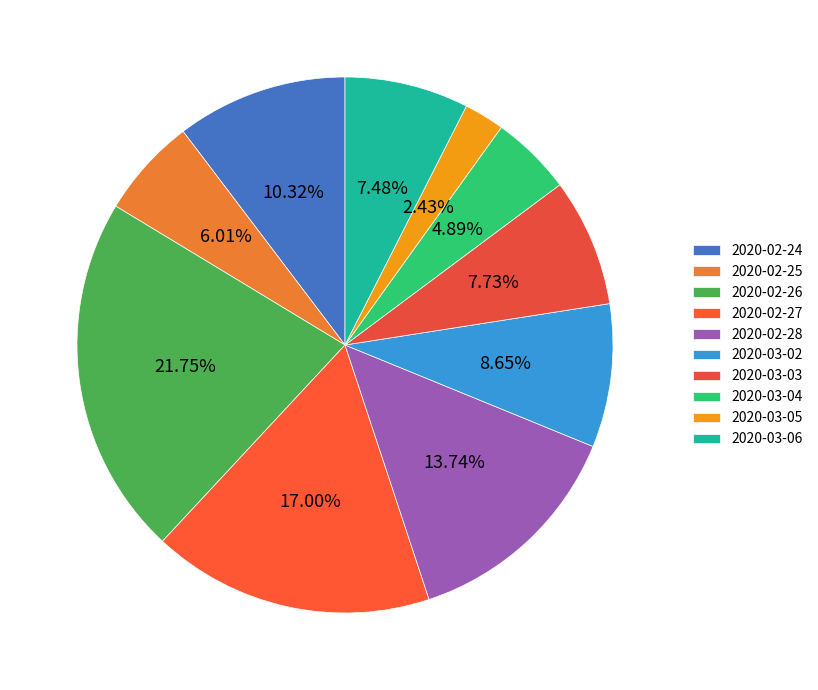

To the nearest percent, what portion does 2020-02-25 represent?

6%